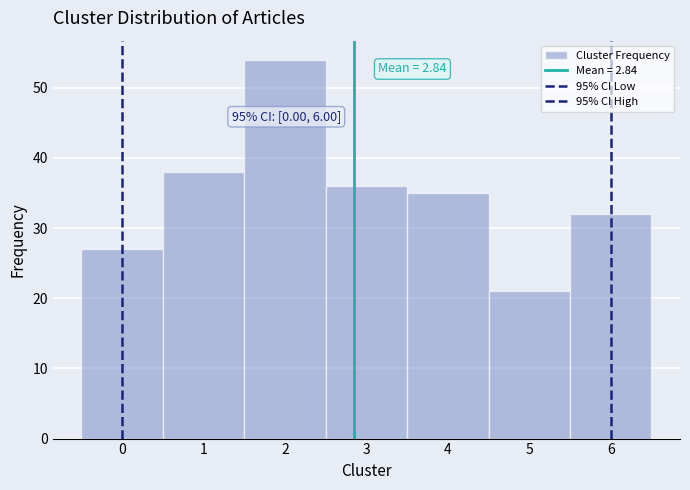

Over which range of the x-axis is the bar tallest?

1.5 to 2.5